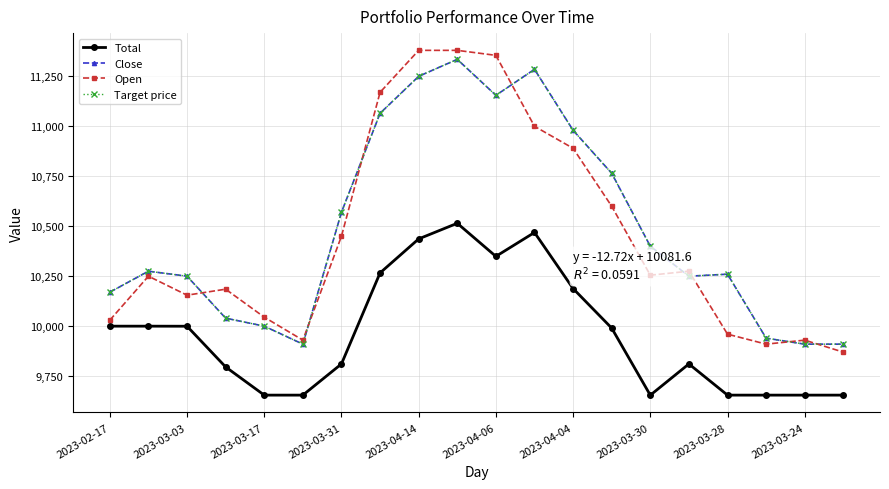

What is the minimum value shown in the chart?

9654.6